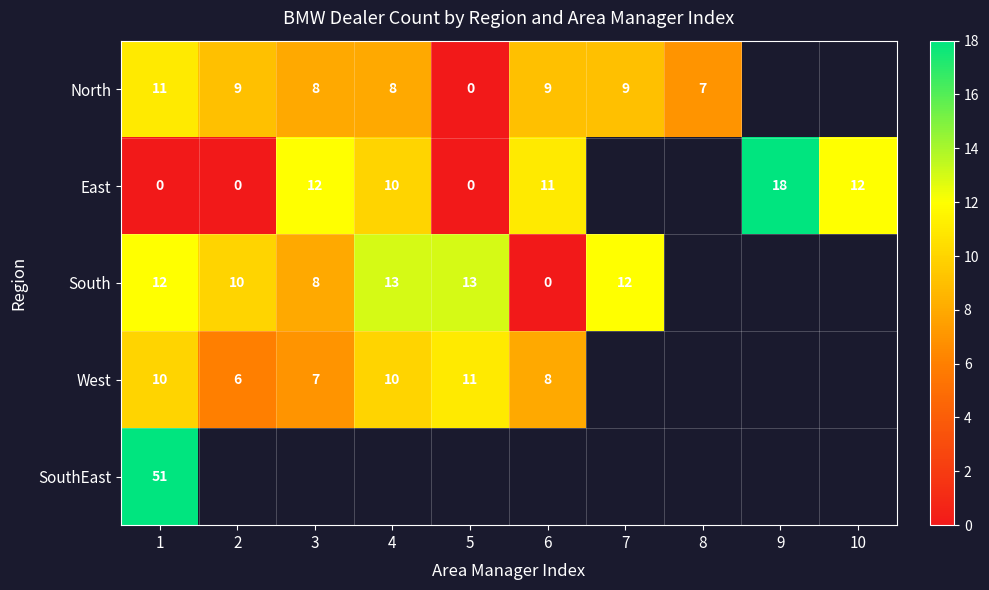

At 1, list the series in order from smallest to largest.

East, West, North, South, SouthEast